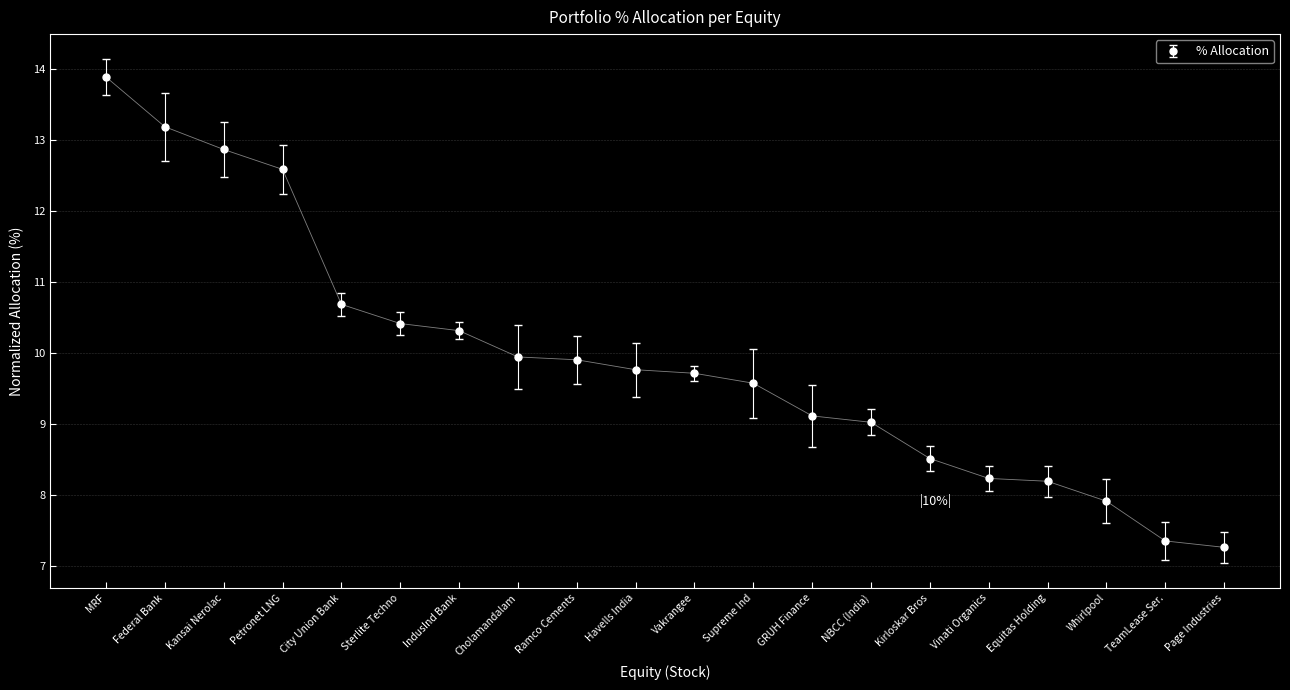

The chart shows a value of 7.3 at Page Industries. True or false?

True